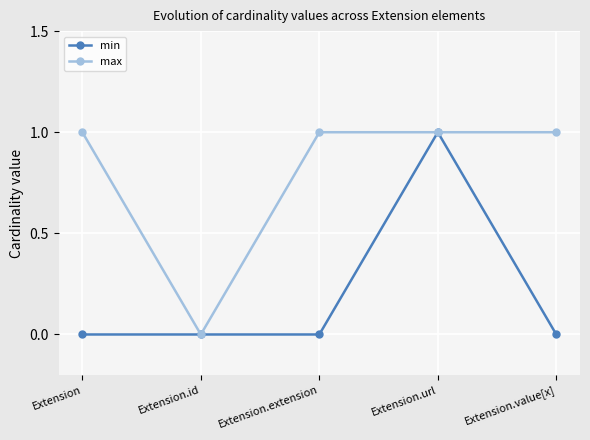

The value of max at Extension is 0. True or false?

False